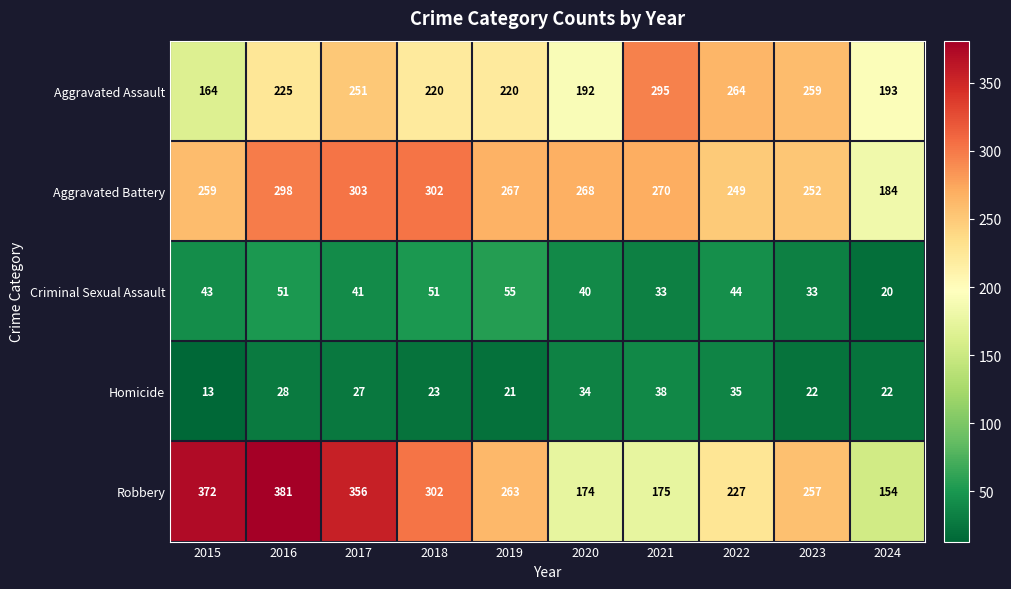

Is it true that Criminal Sexual Assault equals 95 at 2019?

False